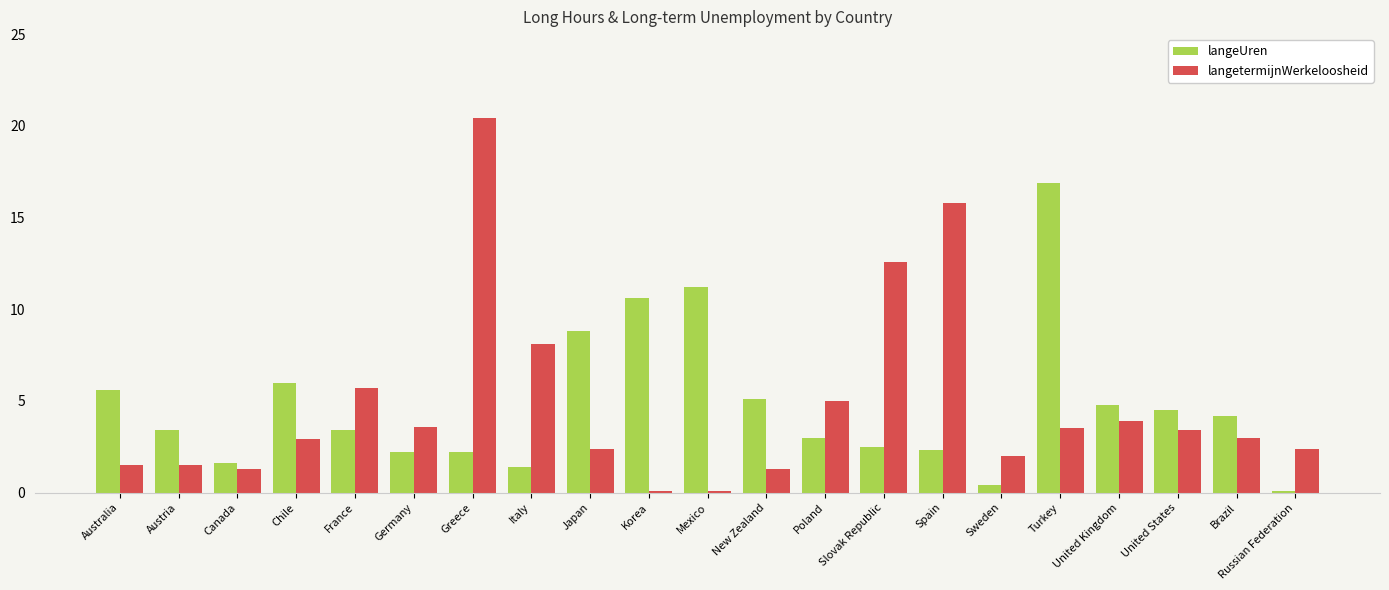

At which category is the sum across all series the highest?

Greece